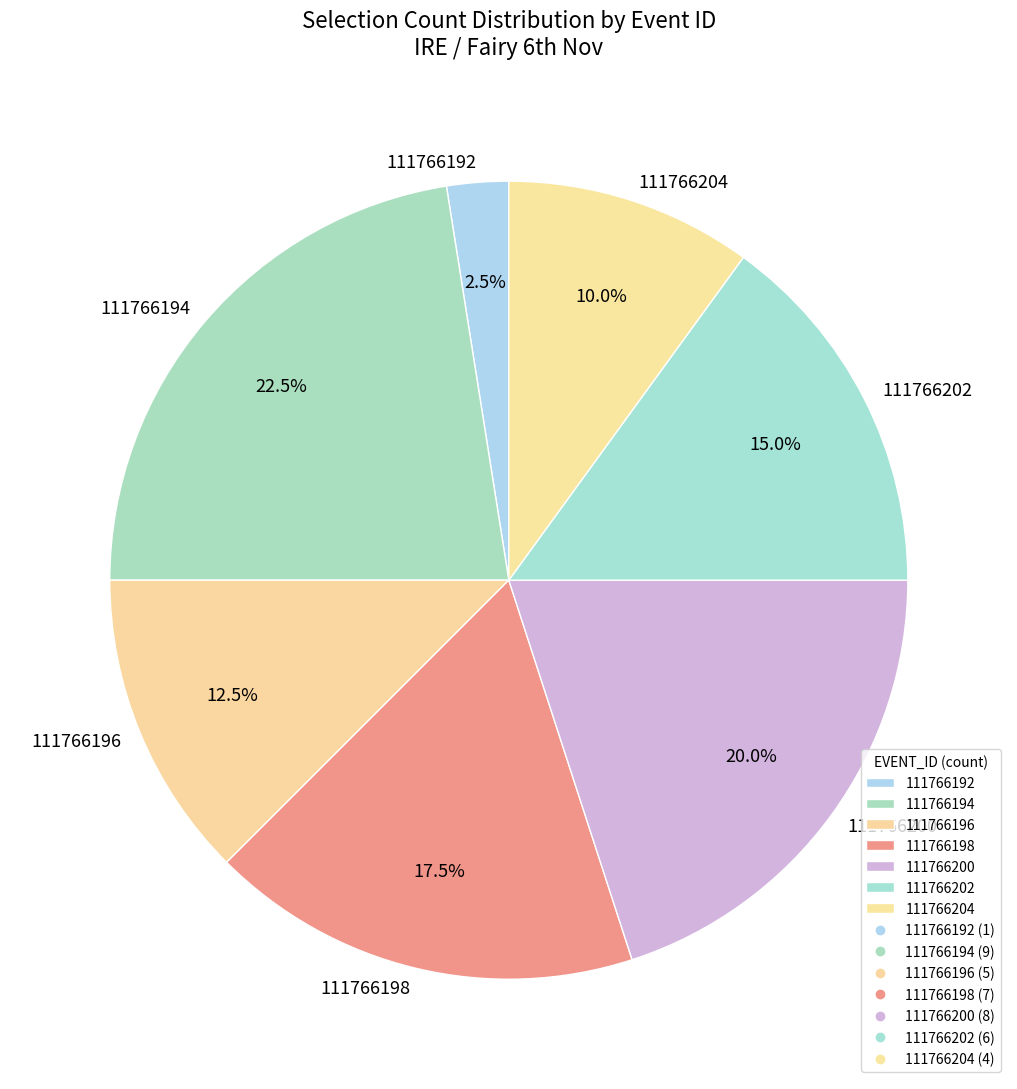

Which category has the biggest portion of the pie?

111766194